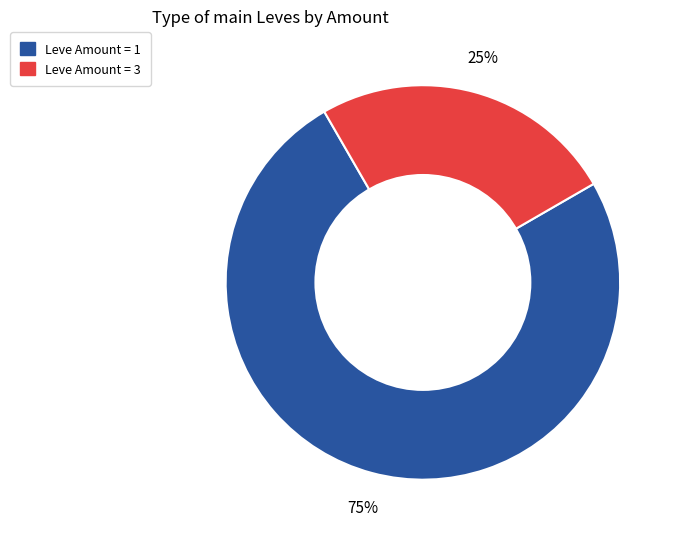

To the nearest percent, what is the average slice percentage?

50%